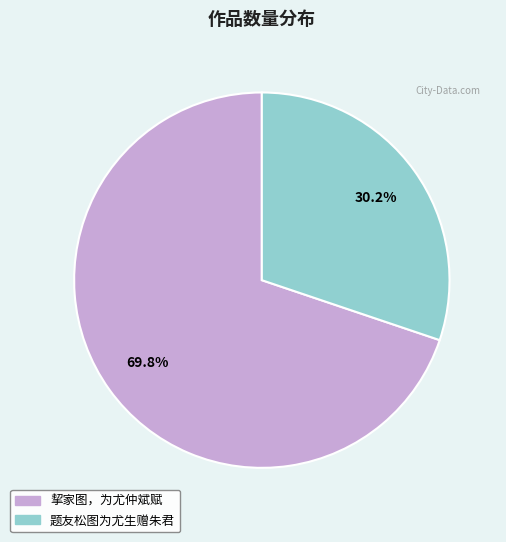

Which has a higher value, 挈家图，为尤仲斌赋 or 题友松图为尤生赠朱君?

挈家图，为尤仲斌赋